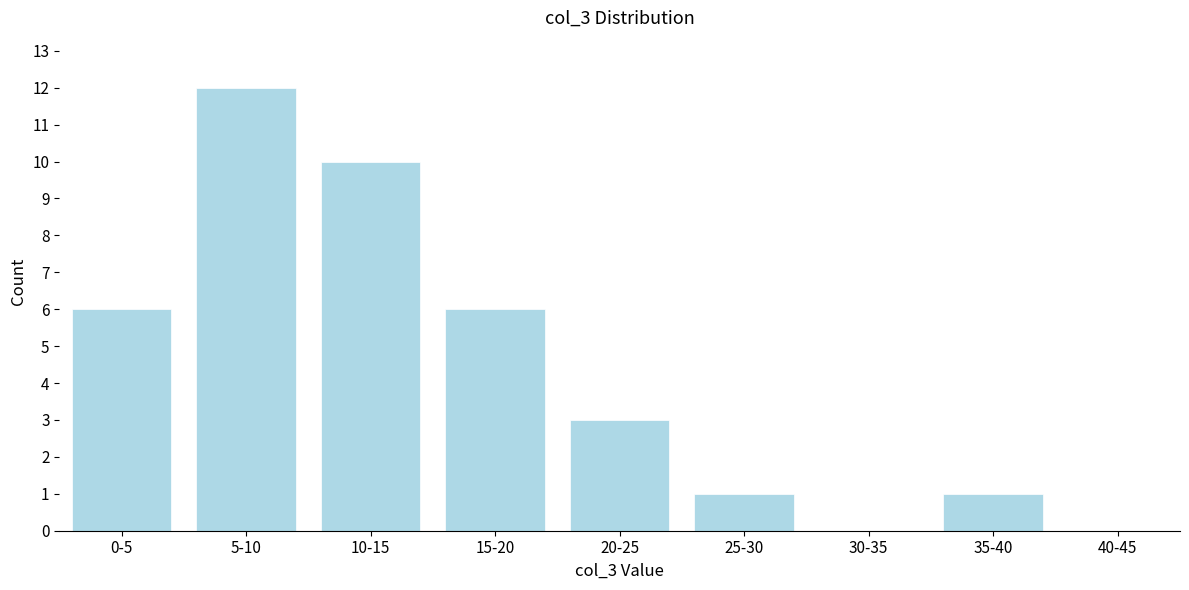

Reading left to right, list all the values displayed in this chart.

0-5=6	5-10=12	10-15=10	15-20=6	20-25=3	25-30=1	30-35=0	35-40=1	40-45=0